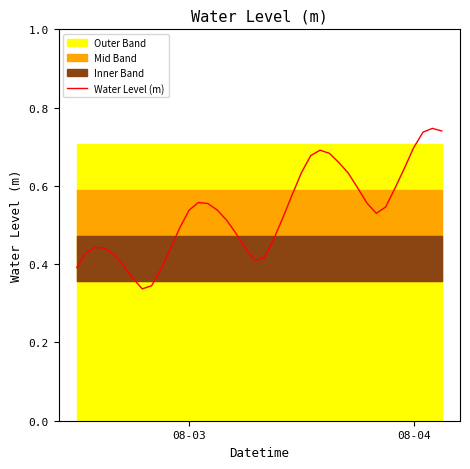

How many points are higher than both their immediate neighbors (excluding endpoints)?

4